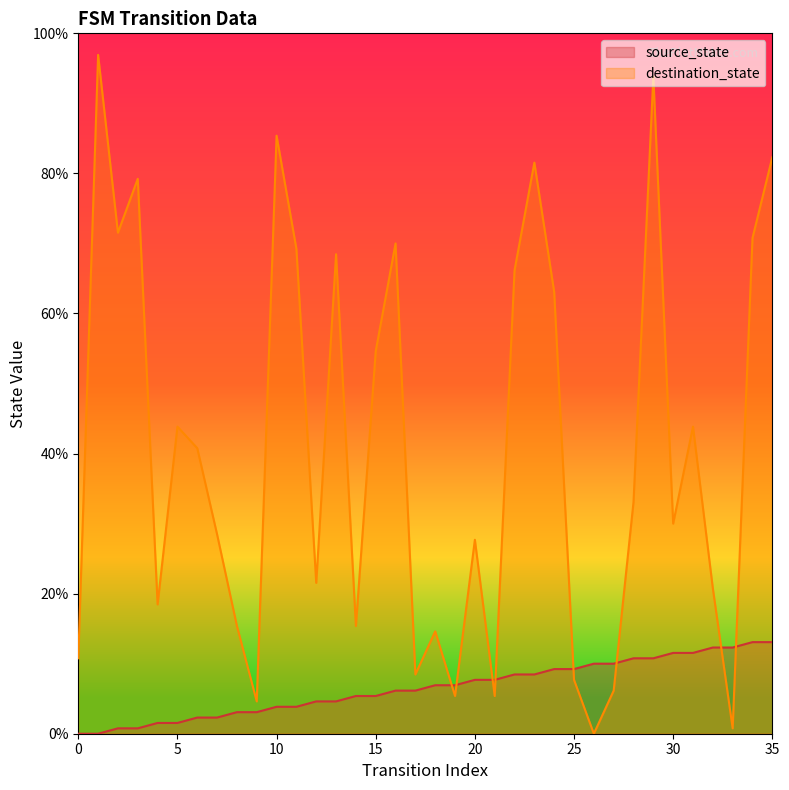

At how many categories does at least one series exceed 77?

6